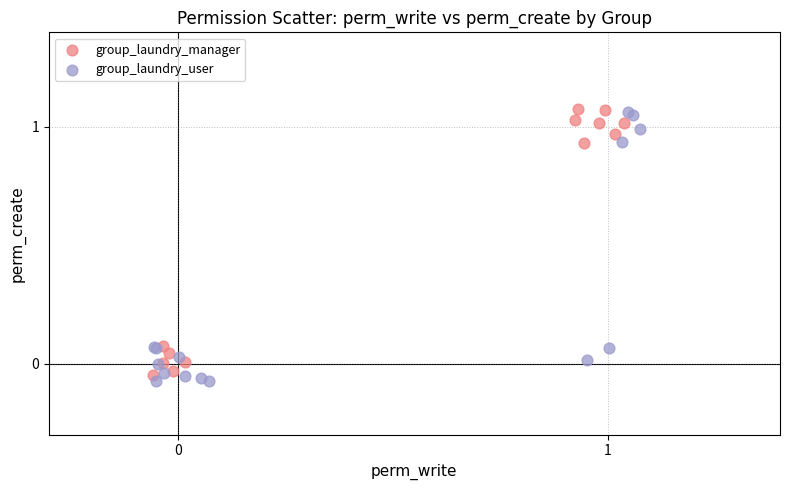

What are all the series names shown in the legend?

group_laundry_manager, group_laundry_user